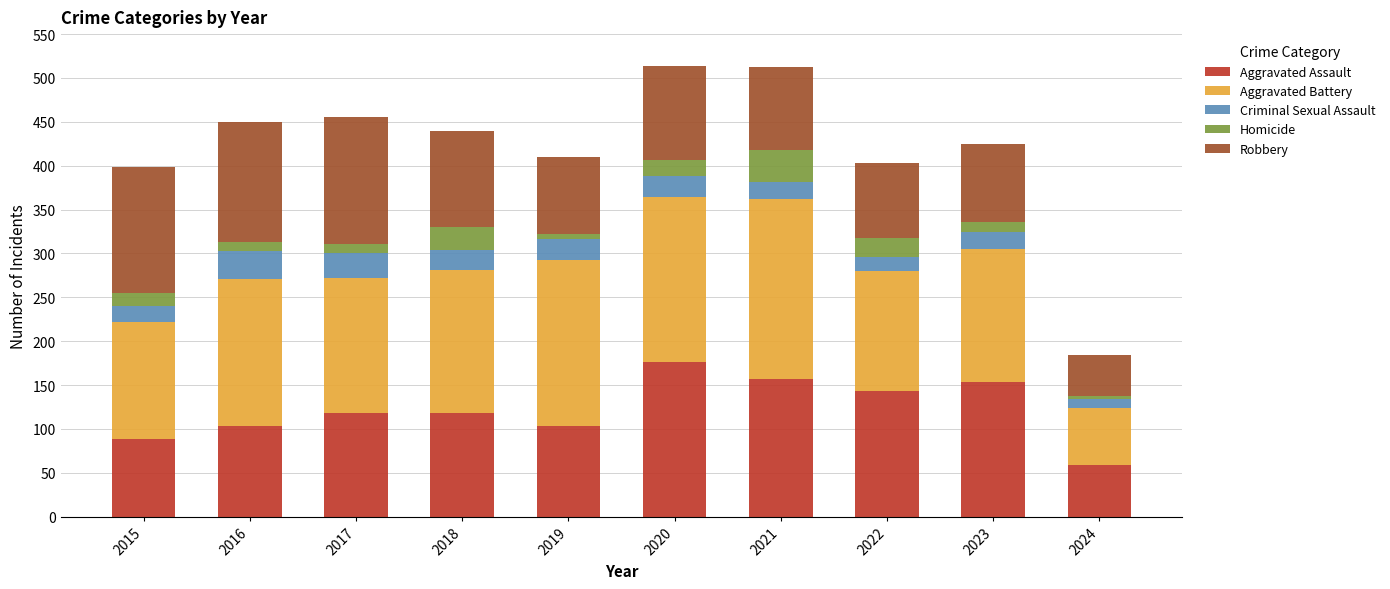

What is the highest value of the Aggravated Assault series?

176